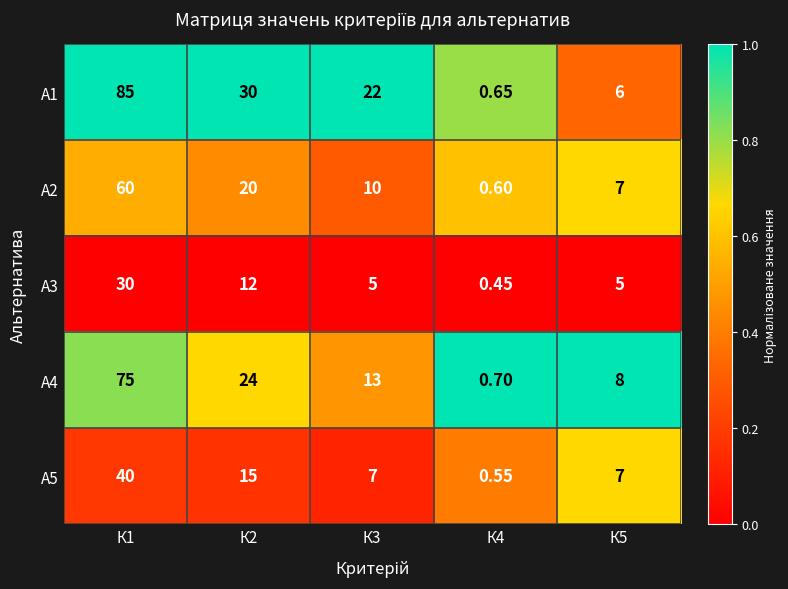

Reading left to right, what are all the values shown in this chart?

А1: К1=85.0	К2=30.0	К3=22.0	К4=0.7	К5=6.0
А2: К1=60.0	К2=20.0	К3=10.0	К4=0.6	К5=7.0
А3: К1=30.0	К2=12.0	К3=5.0	К4=0.5	К5=5.0
А4: К1=75.0	К2=24.0	К3=13.0	К4=0.7	К5=8.0
А5: К1=40.0	К2=15.0	К3=7.0	К4=0.6	К5=7.0